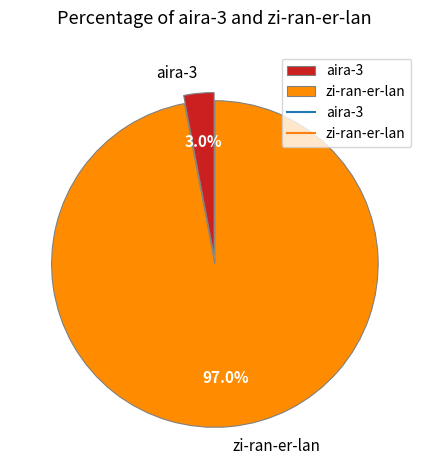

Which category accounts for the majority?

zi-ran-er-lan